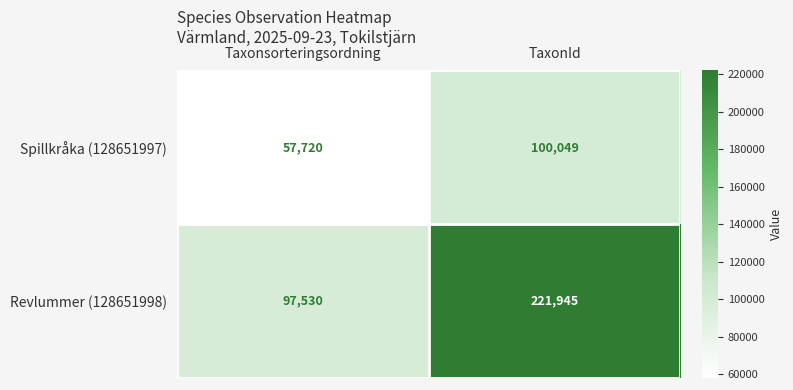

Reading left to right, transcribe all the data shown in this chart.

Spillkråka (128651997): Taxonsorteringsordning=57720	TaxonId=100049
Revlummer (128651998): Taxonsorteringsordning=97530	TaxonId=221945